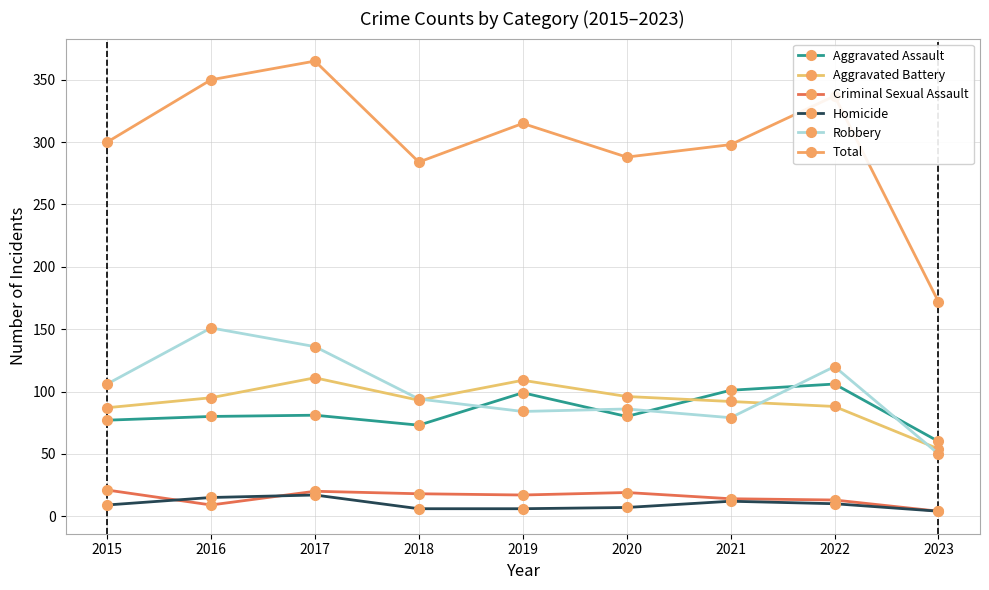

True or false: Aggravated Battery has more than 1 interior local peaks.

True